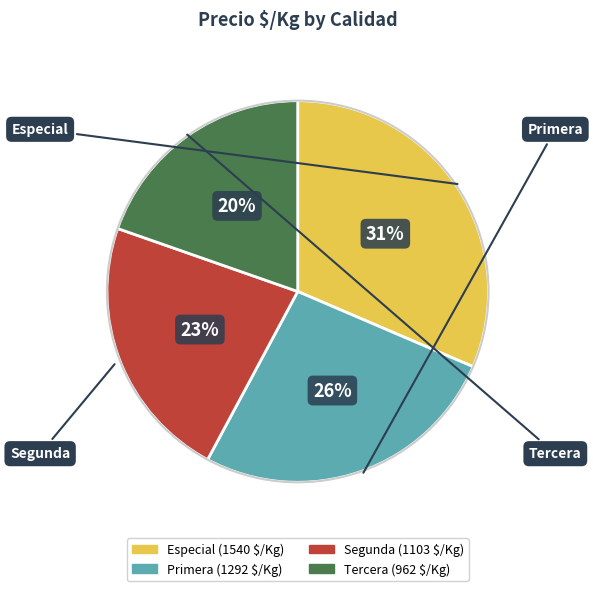

What percentage is the Especial slice, to the nearest percent?

31%